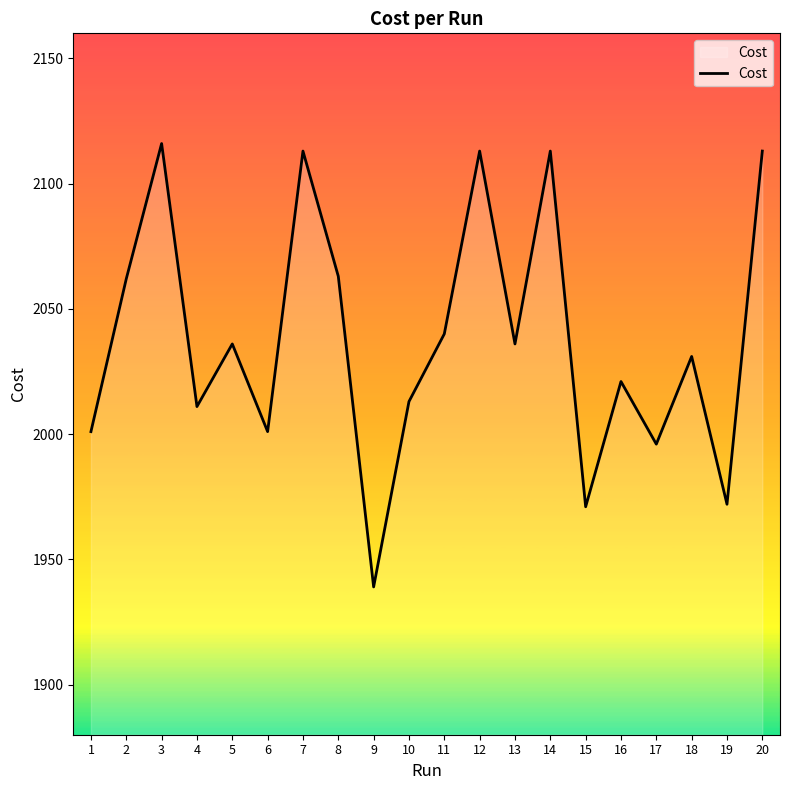

How many interior local peaks (higher than both neighbors) does the data have?

7